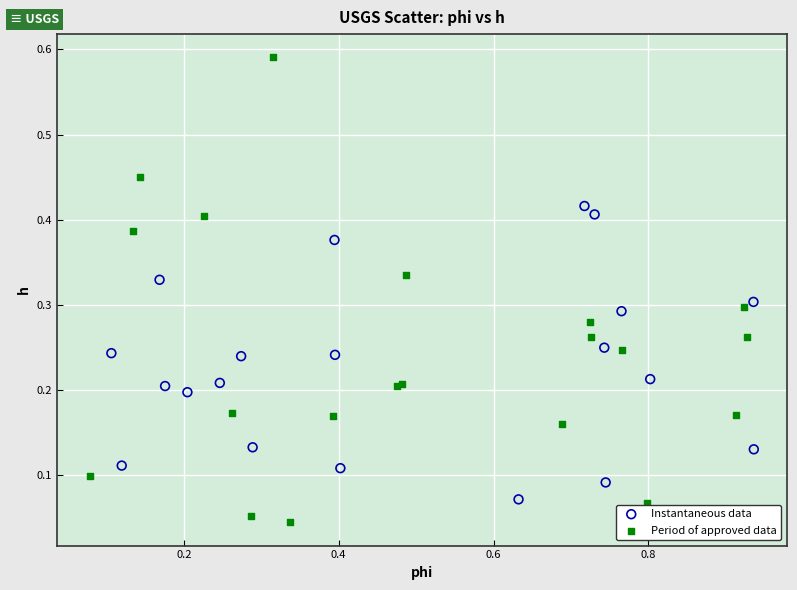

Which series contains the lowest Y value?

Period of approved data